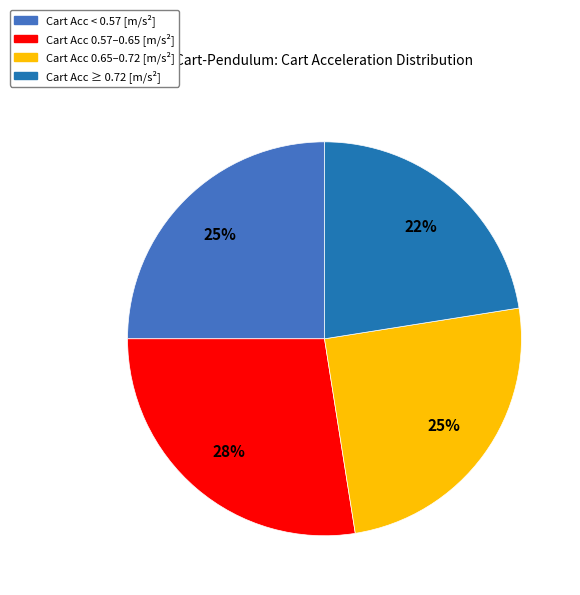

Which category has the smallest portion of the pie?

Cart Acc ≥ 0.72 [m/s²]